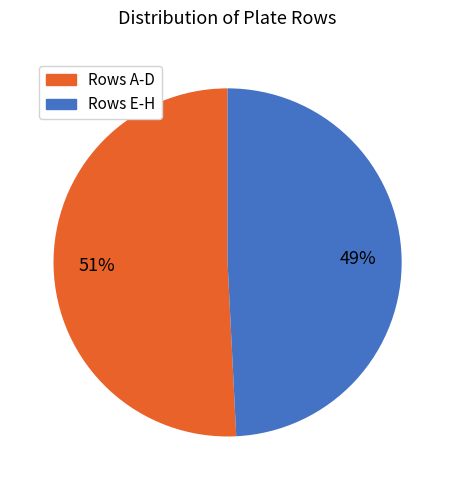

Count the number of slices in the pie.

2